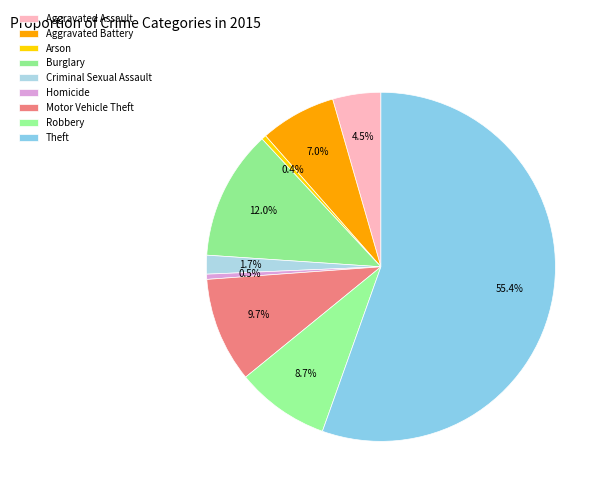

Count the number of slices in the pie.

9